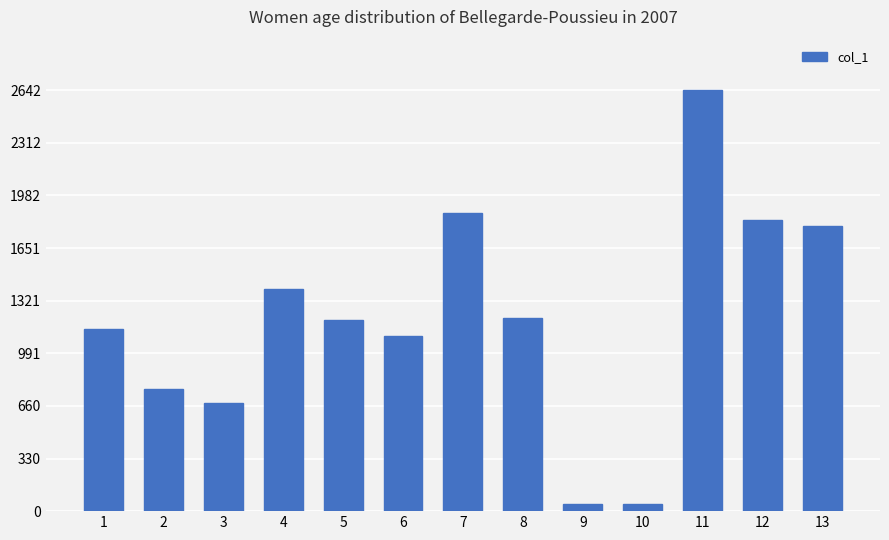

What is the sum of all values?

15719.0